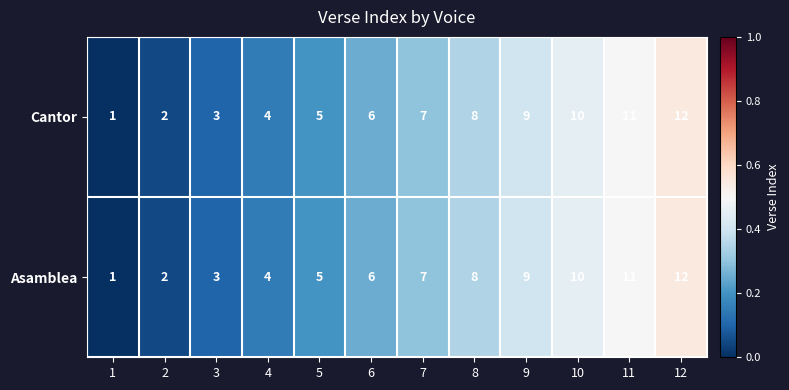

Is it true that Asamblea equals 5 at 5?

True